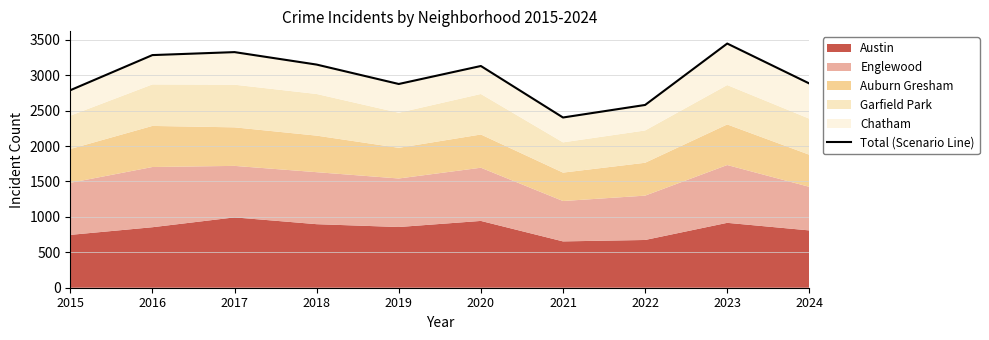

Reading left to right, extract all data points from this chart.

2788	3284	3326	3150	2876	3130	2403	2580	3447	2883